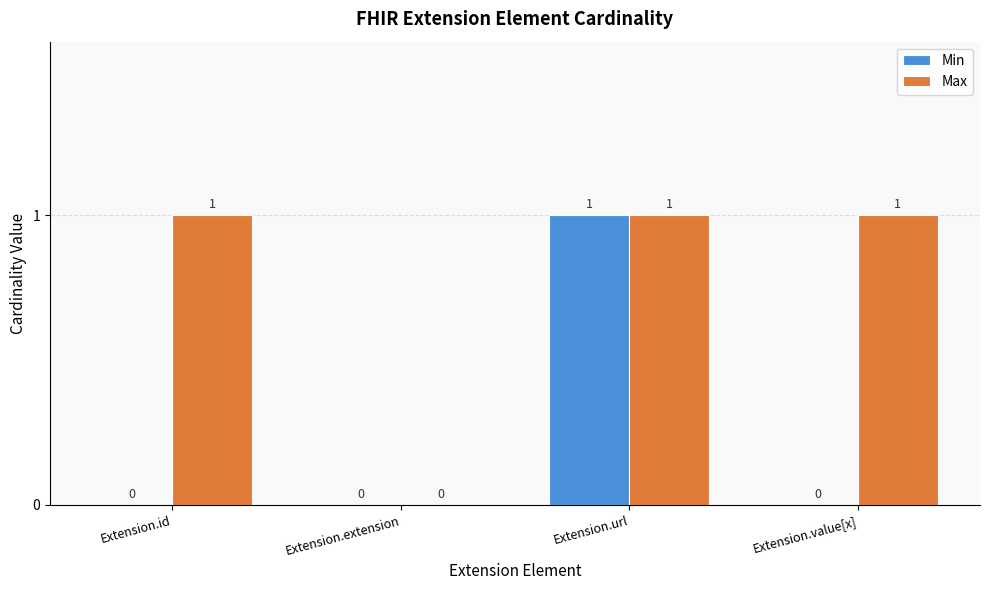

True or false: Min has a value of 1 at Extension.url.

True